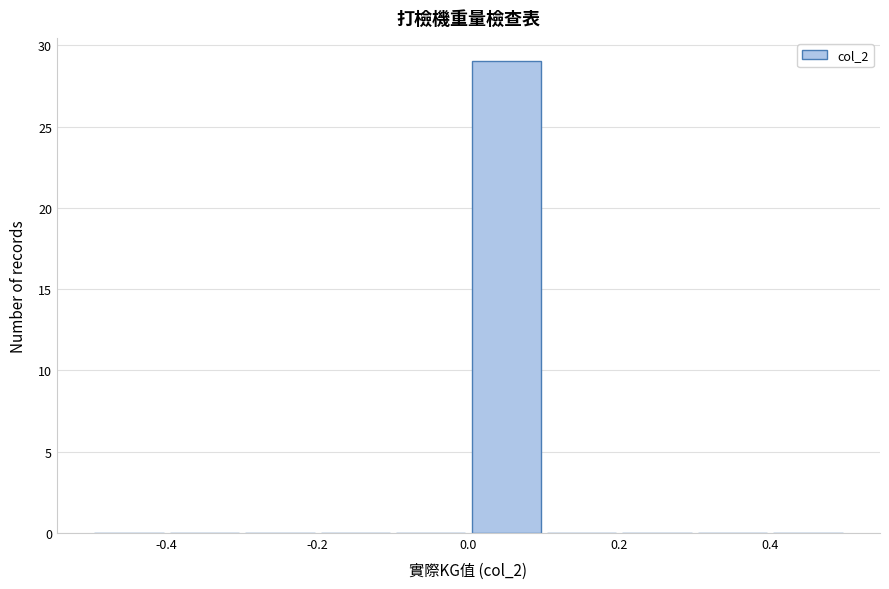

Which range on the x-axis has the tallest bar?

0.0 to 0.1